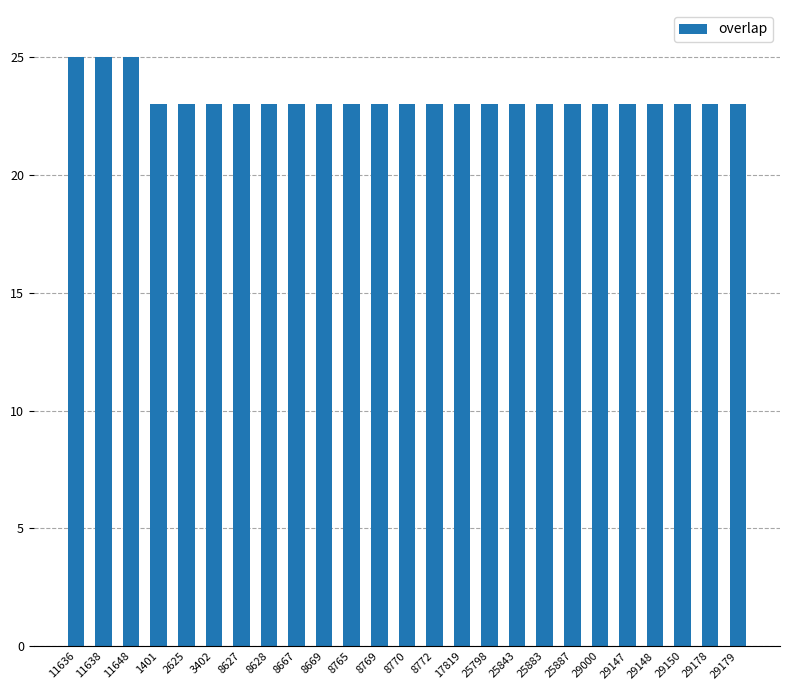

Count the number of categories in the chart.

25